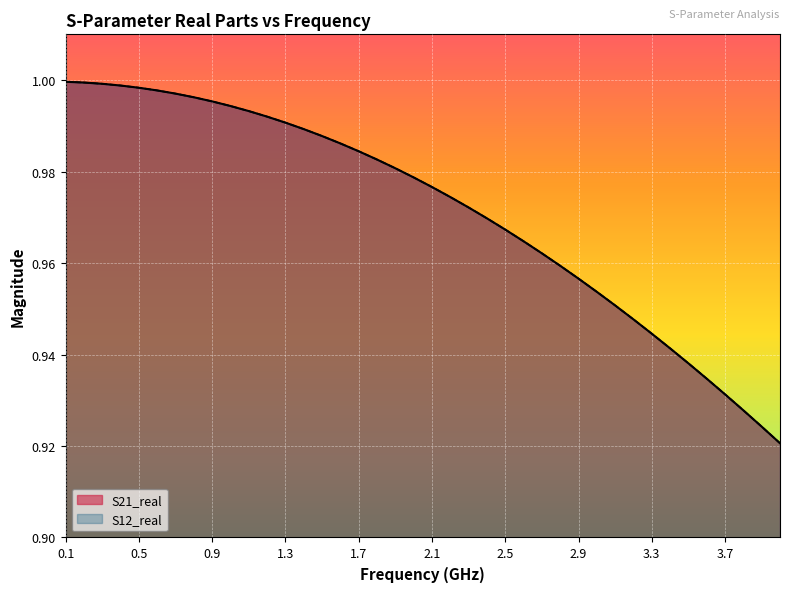

What is the lowest value of the S21_real series?

0.9